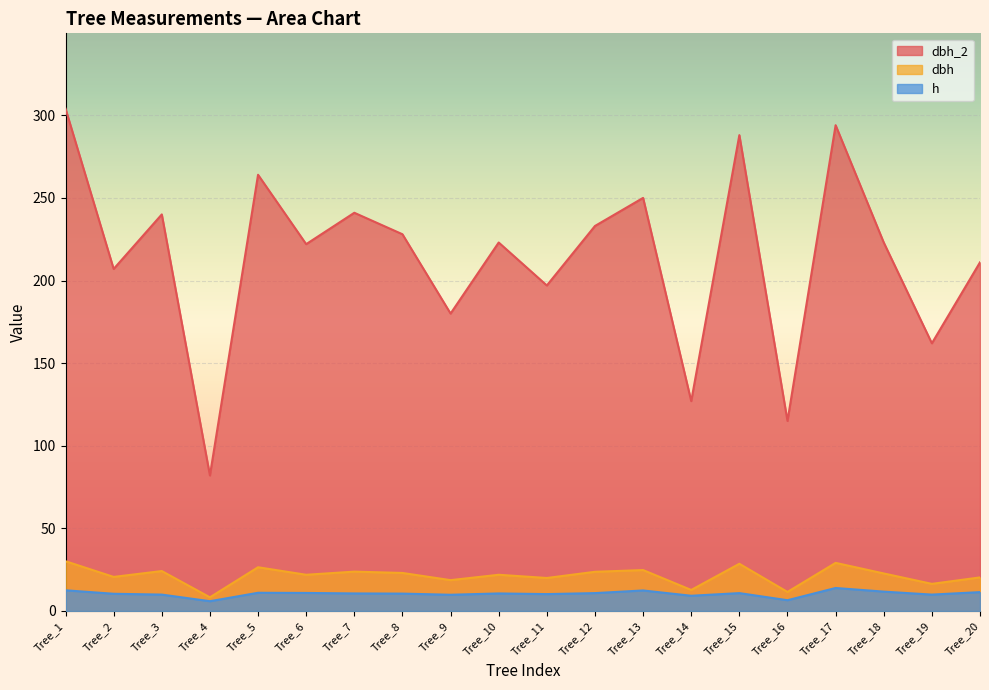

Is it true that dbh equals 13.3 at Tree_20?

False